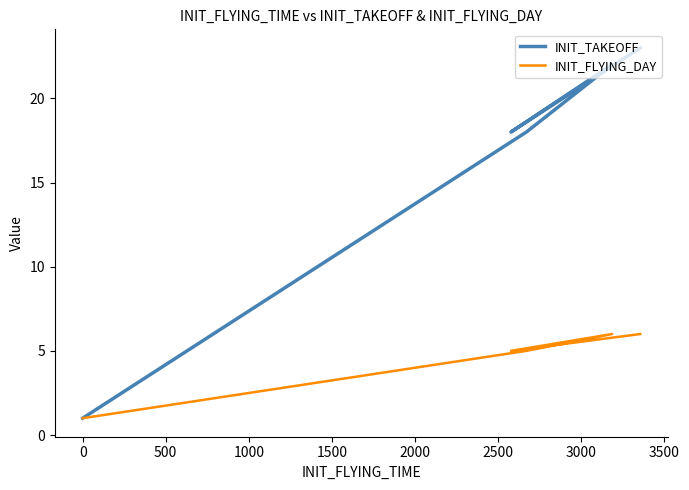

Reading left to right, extract all data points from this chart.

INIT_TAKEOFF: 1	1	1	1	18	22	18	23
INIT_FLYING_DAY: 1	1	1	1	5	6	5	6